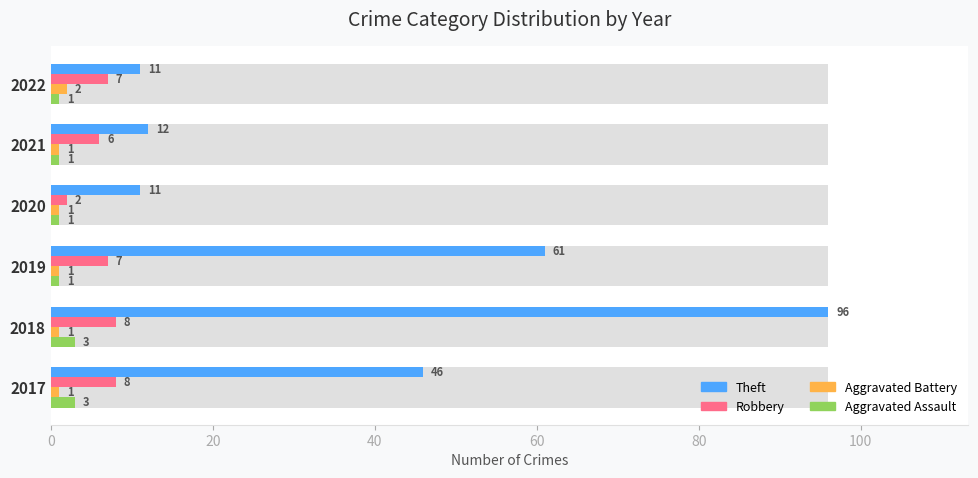

What is the value of the Aggravated Assault bar at the 2nd from the left?

3